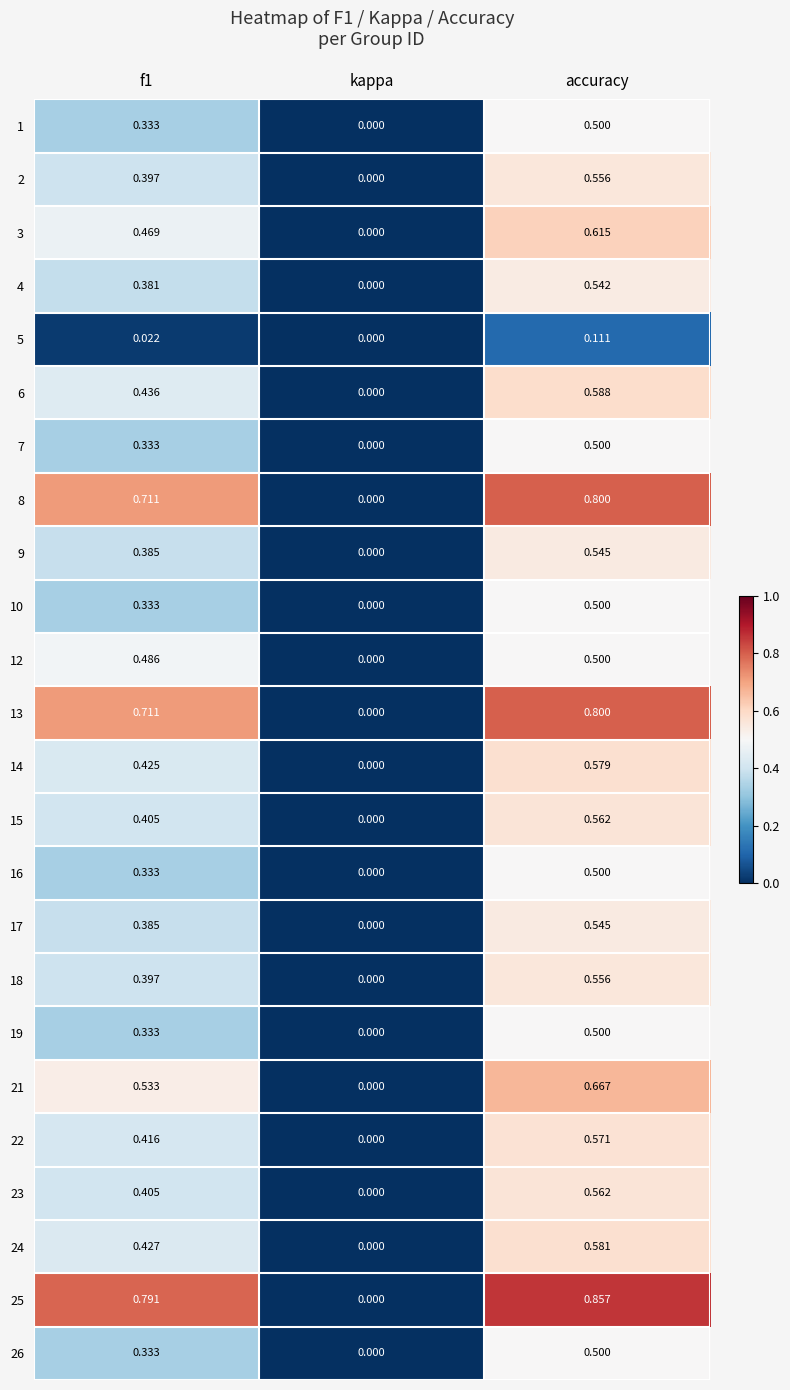

Which category has the lowest value in the 22 series?

kappa